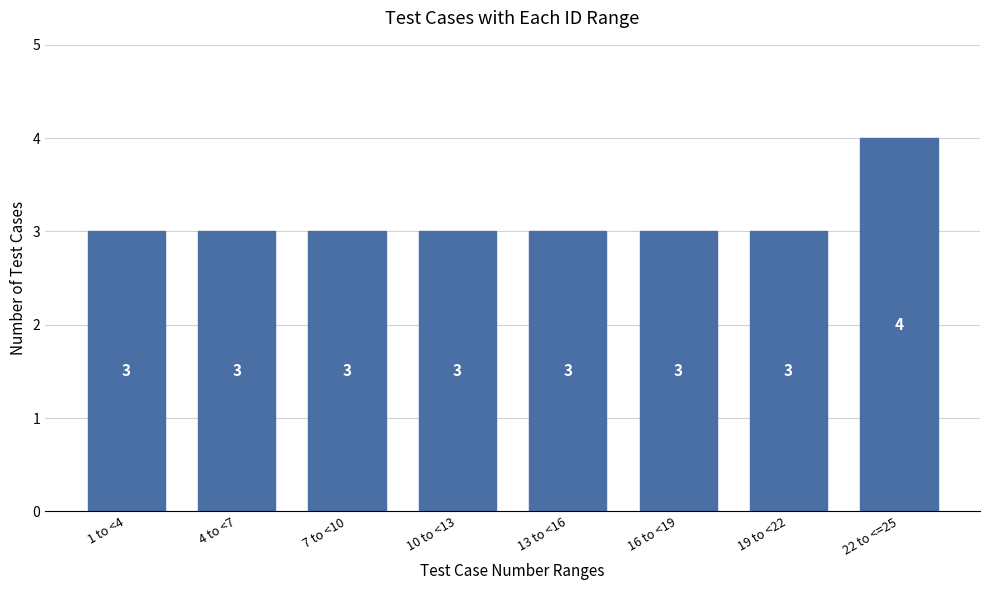

Reading left to right, what are all the values shown in this chart?

3	3	3	3	3	3	3	4